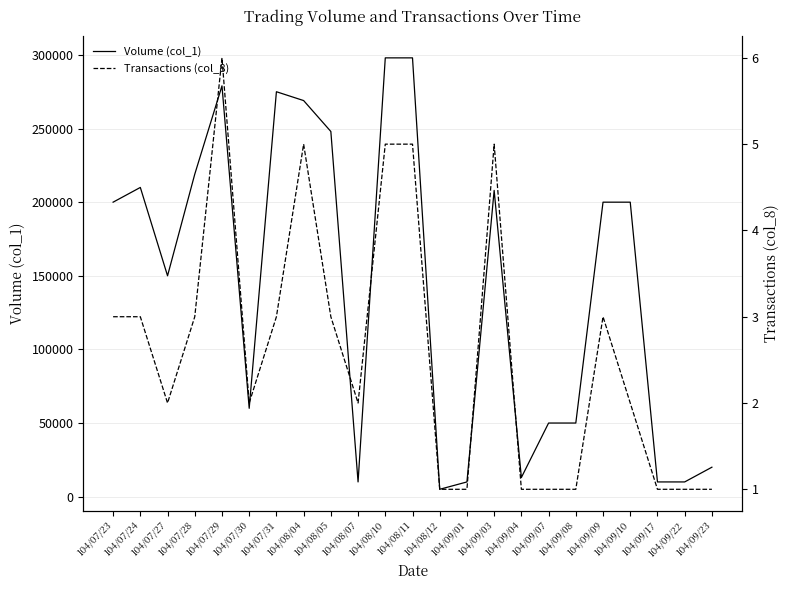

True or false: Transactions (col_8) has a value of 2 at 104/07/30.

True